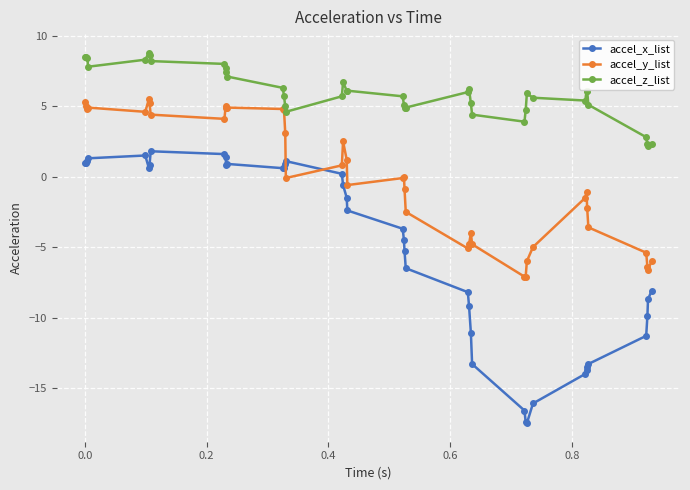

Which series has the largest total across all categories?

accel_z_list